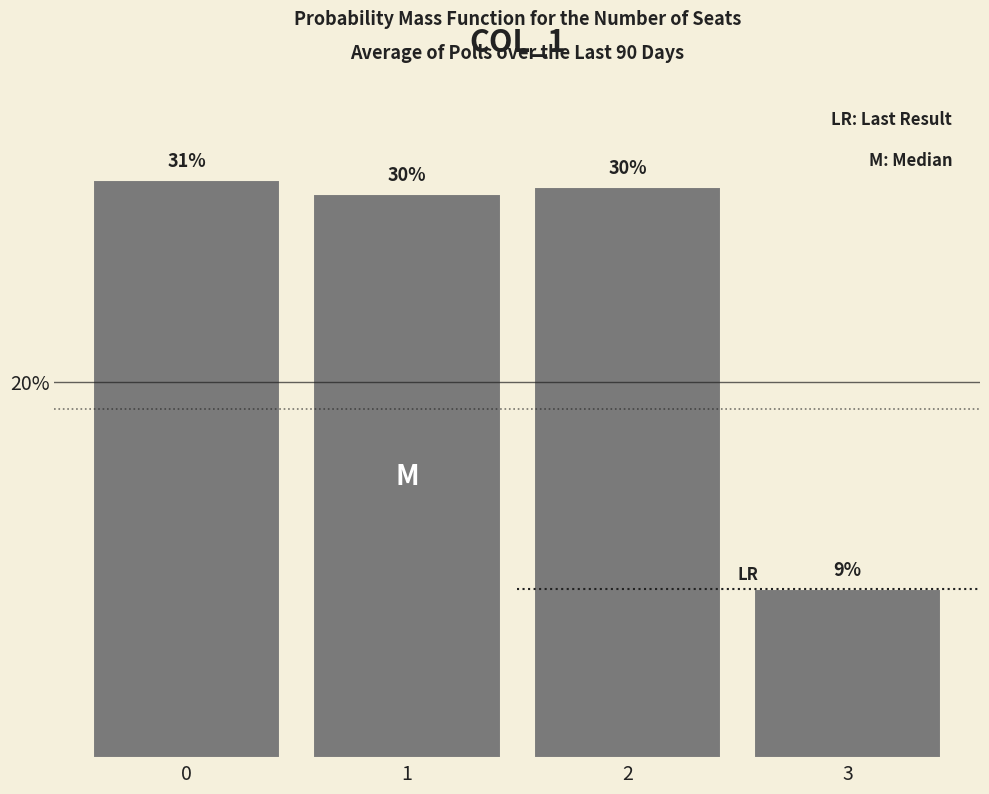

What is the smallest value displayed?

9.0